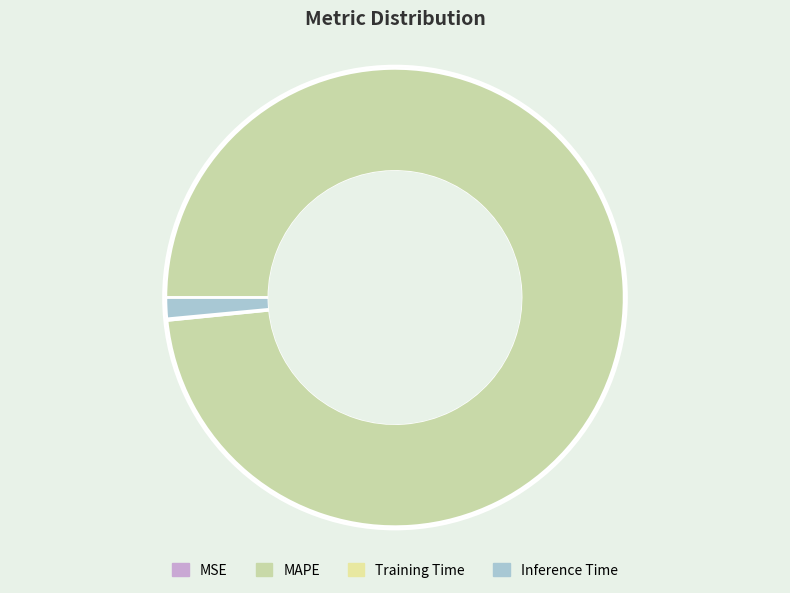

Which slice is the smallest?

MSE